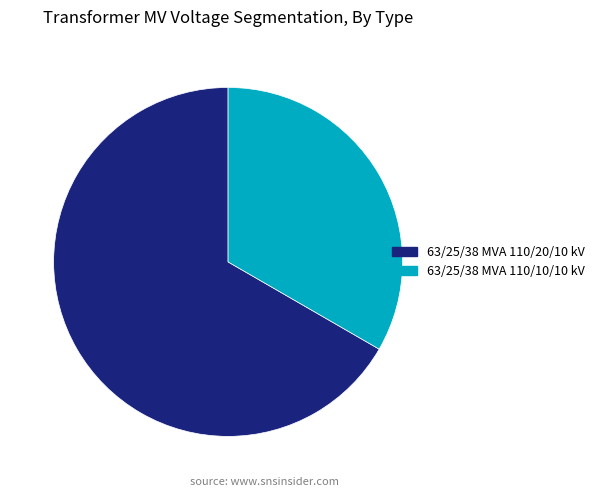

Which category accounts for the majority?

63/25/38 MVA 110/20/10 kV